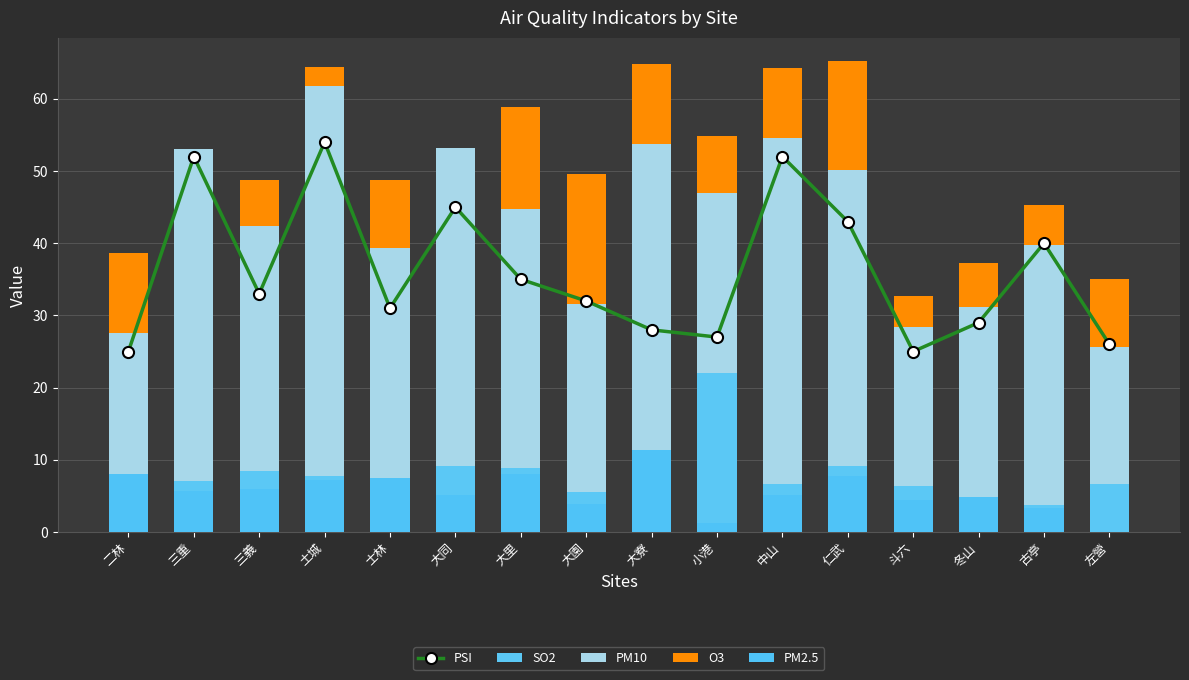

At which category is the sum across all series the highest?

土城